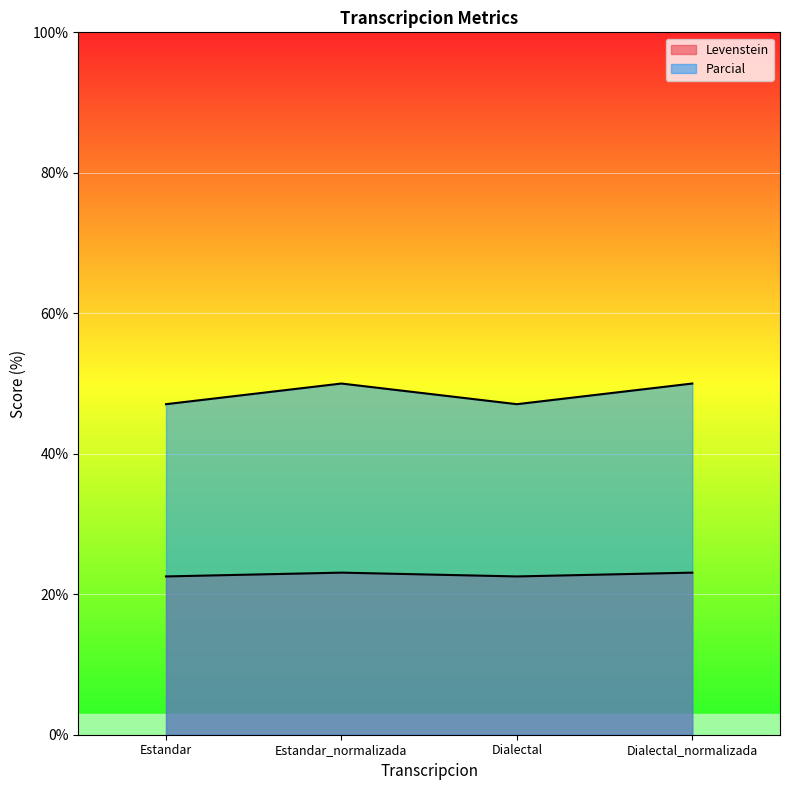

Reading left to right, what are all the values shown in this chart?

Levenstein: Estandar=22.5	Estandar_normalizada=23.1	Dialectal=22.5	Dialectal_normalizada=23.1
Parcial: Estandar=47.1	Estandar_normalizada=50.0	Dialectal=47.1	Dialectal_normalizada=50.0